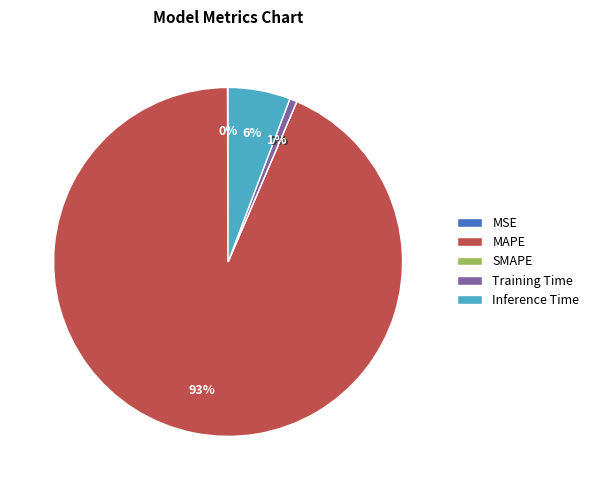

To the nearest percent, what portion does Training Time represent?

1%